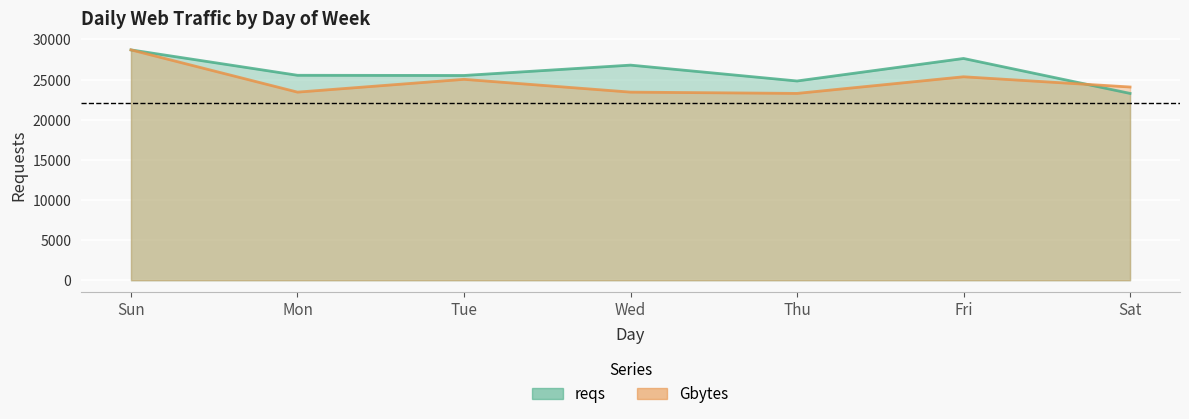

Reading left to right, transcribe all the data shown in this chart.

reqs: 28697.0	25534.0	25510.0	26800.0	24824.0	27629.0	23276.0
Gbytes: 28697.0	23435.4	25029.9	23435.4	23276.0	25348.7	24073.2